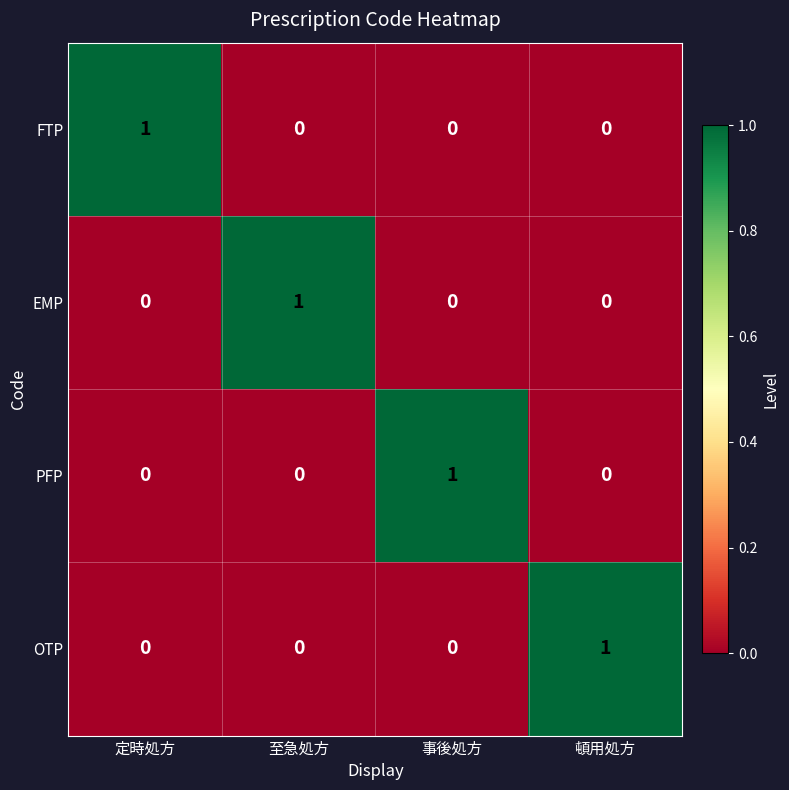

At how many categories does at least one series exceed 0?

4